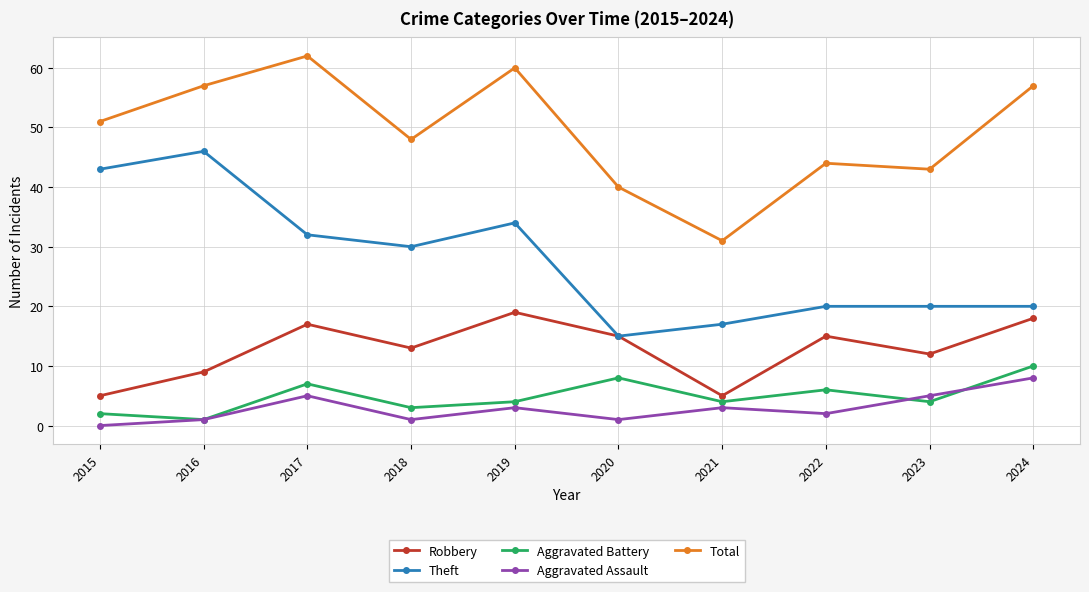

How many lines are shown in the chart?

5